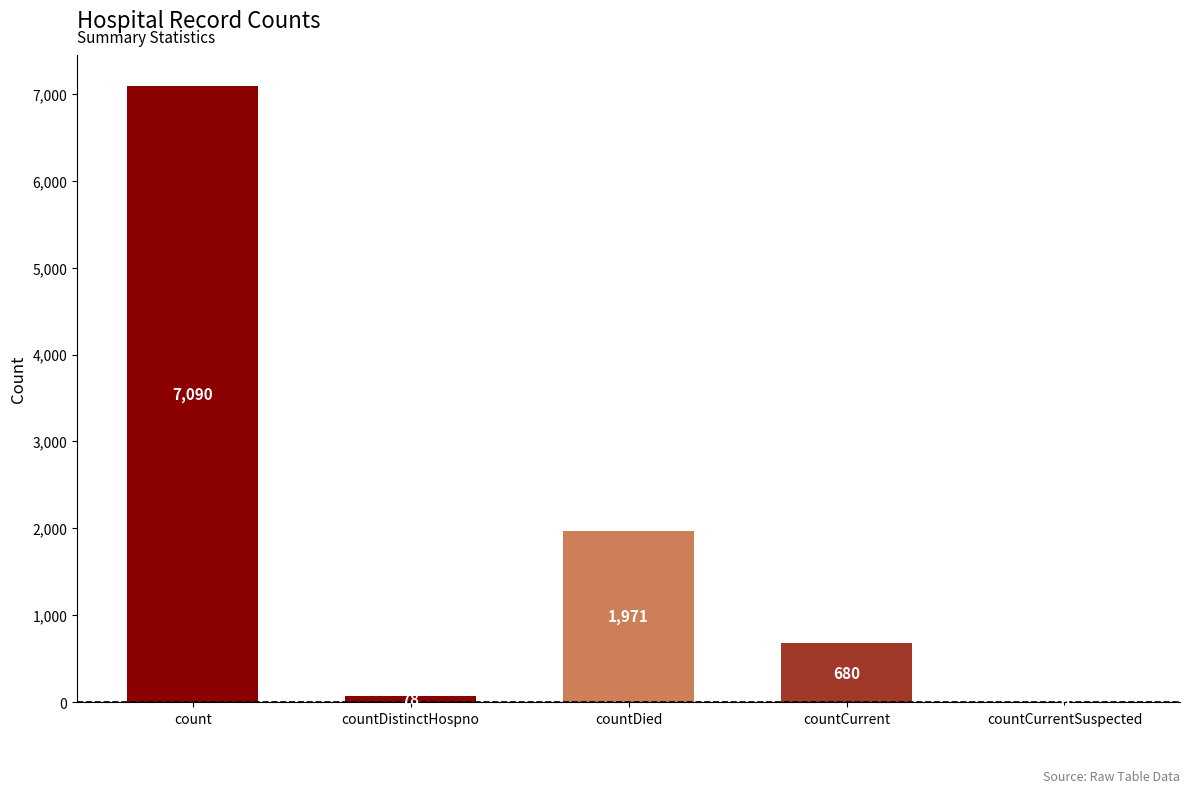

The value at count is 12406. True or false?

False